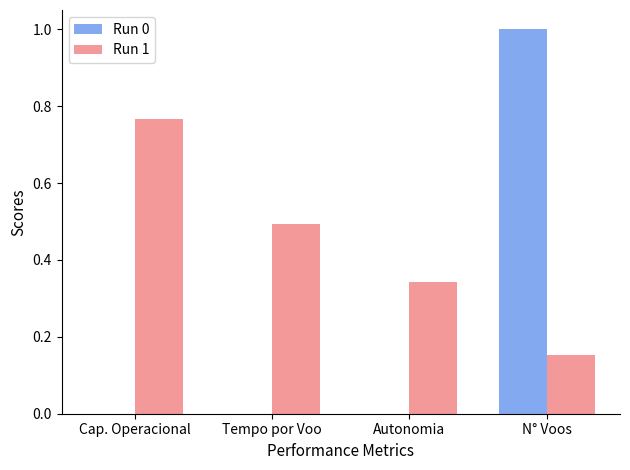

Which series changed the most between Cap. Operacional and Autonomia?

Run 1